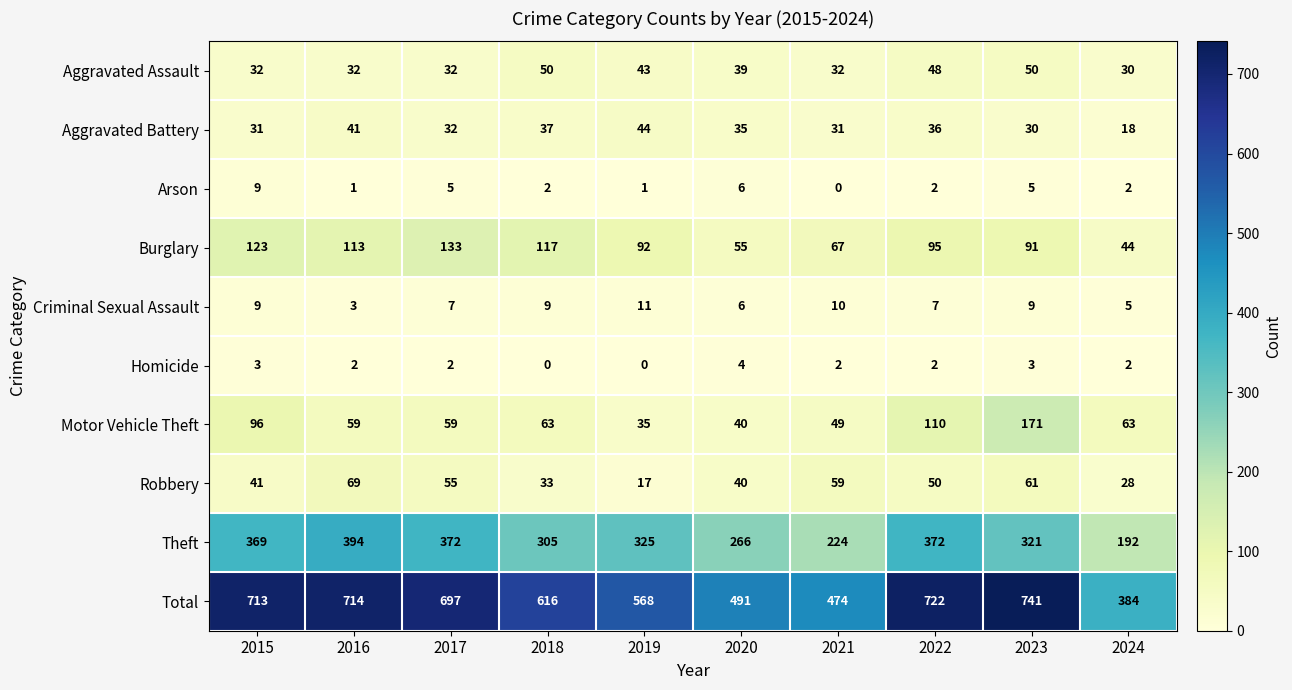

Is it true that Criminal Sexual Assault equals 11 at 2019?

True